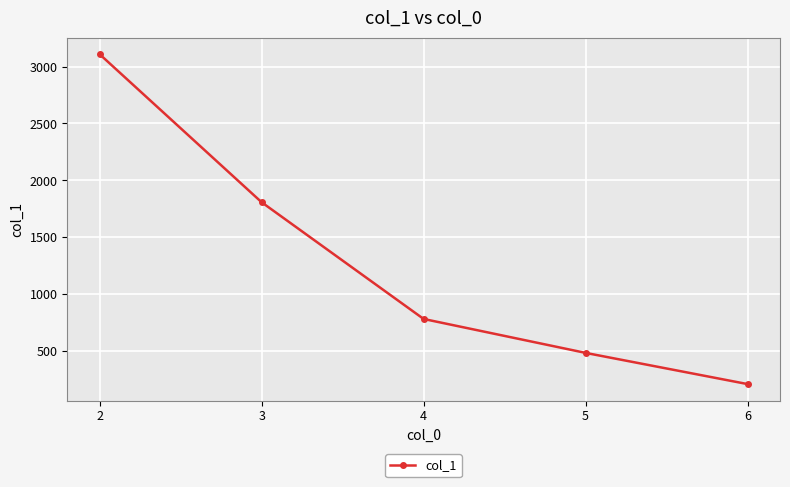

Reading left to right, extract all data points from this chart.

2=3108	3=1808	4=783	5=485	6=211